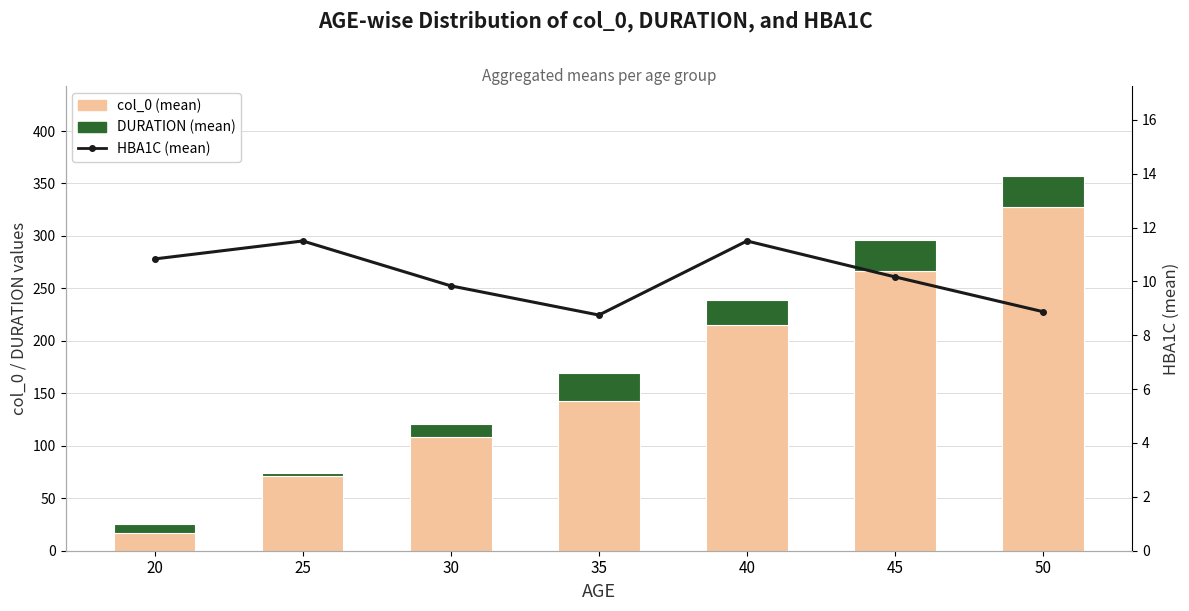

Reading left to right, what are all the values shown in this chart?

col_0: 16.8	70.8	108.8	142.2	215.5	266.7	328.0
DURATION: 8.3	3.8	11.7	27.5	23.3	29.2	29.4
HBA1C: 10.8	11.5	9.8	8.8	11.5	10.2	8.9